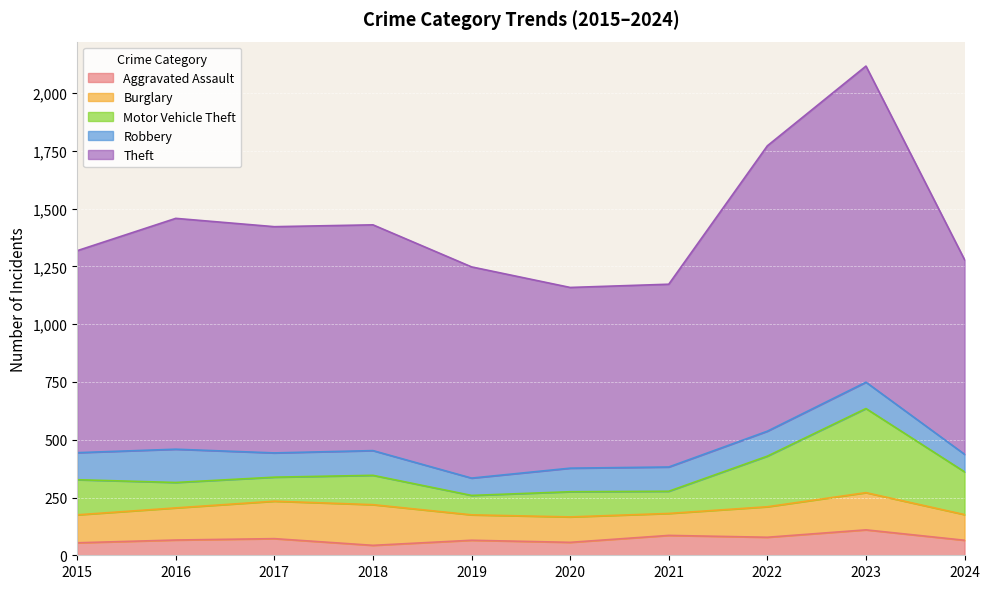

Reading right to left, list all the values displayed in this chart.

Aggravated Assault: 2024=65	2023=110	2022=78	2021=86	2020=56	2019=65	2018=43	2017=72	2016=66	2015=54
Burglary: 2024=111	2023=161	2022=132	2021=95	2020=110	2019=110	2018=176	2017=162	2016=139	2015=121
Motor Vehicle Theft: 2024=185	2023=364	2022=219	2021=96	2020=109	2019=84	2018=127	2017=104	2016=110	2015=152
Robbery: 2024=76	2023=114	2022=108	2021=105	2020=102	2019=75	2018=107	2017=105	2016=144	2015=117
Theft: 2024=842	2023=1368	2022=1235	2021=791	2020=782	2019=914	2018=977	2017=979	2016=999	2015=874